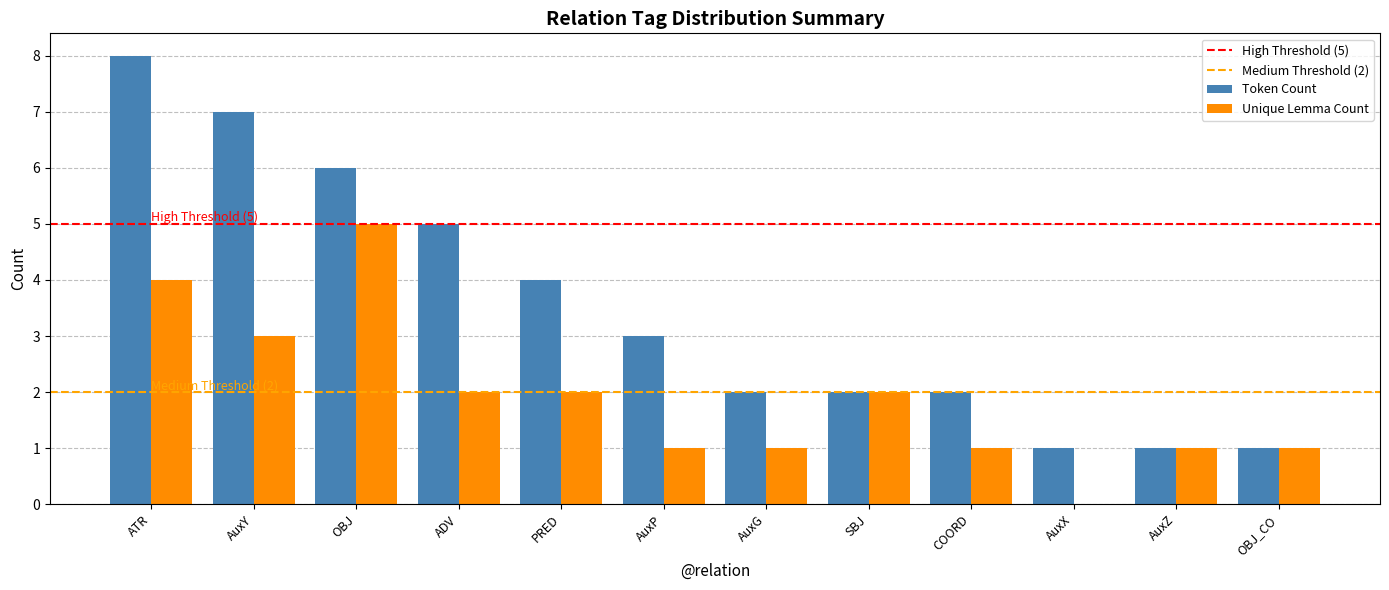

Which series changed the most between AuxX and AuxZ?

Unique Lemma Count